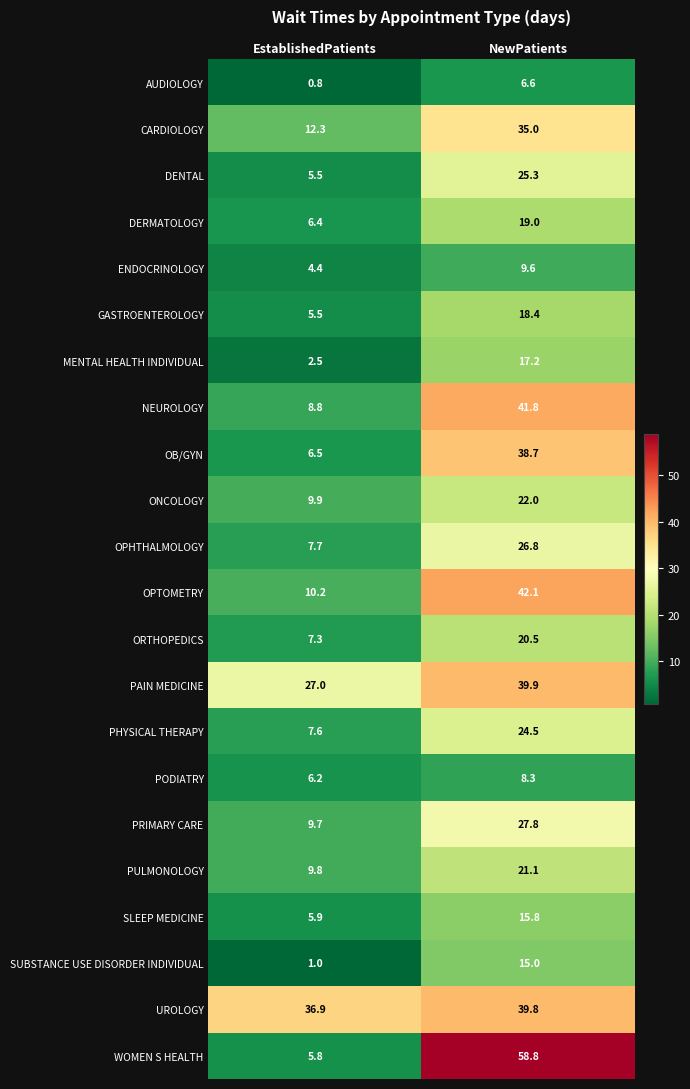

The value of PULMONOLOGY at EstablishedPatients is 6.7. True or false?

False